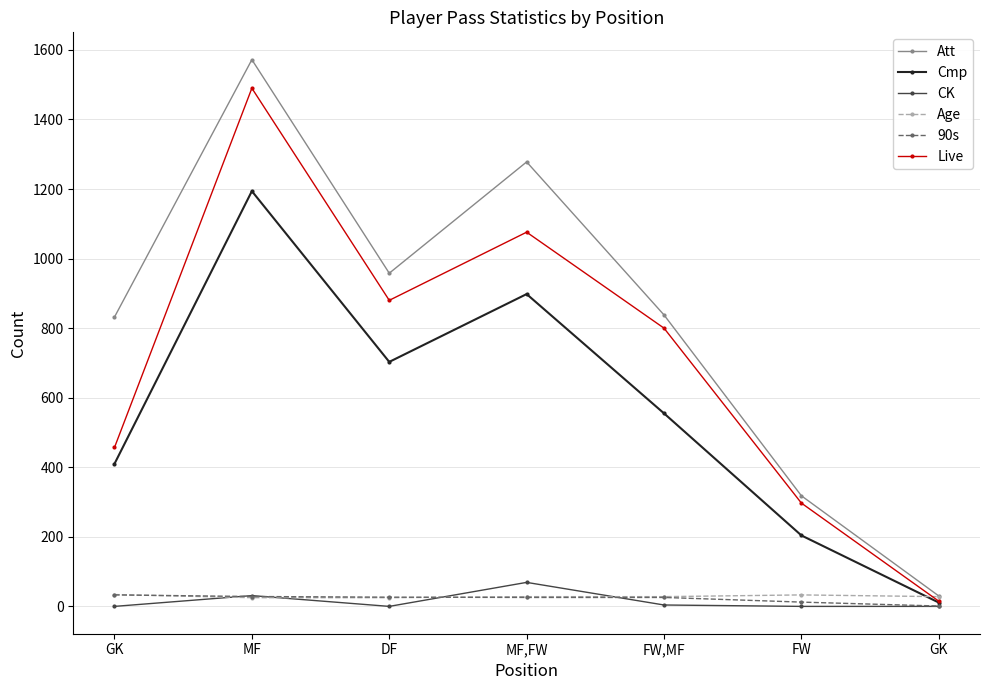

What are all the series names shown in the legend?

Att, Cmp, CK, Age, 90s, Live